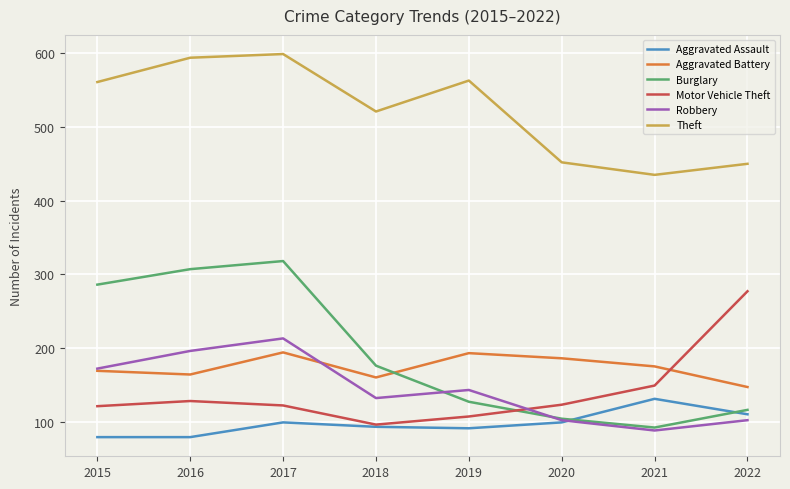

Count the number of data series in this chart.

6